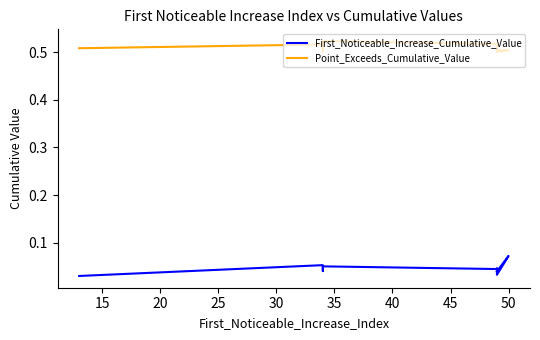

What is the average value of the Point_Exceeds_Cumulative_Value series?

0.5